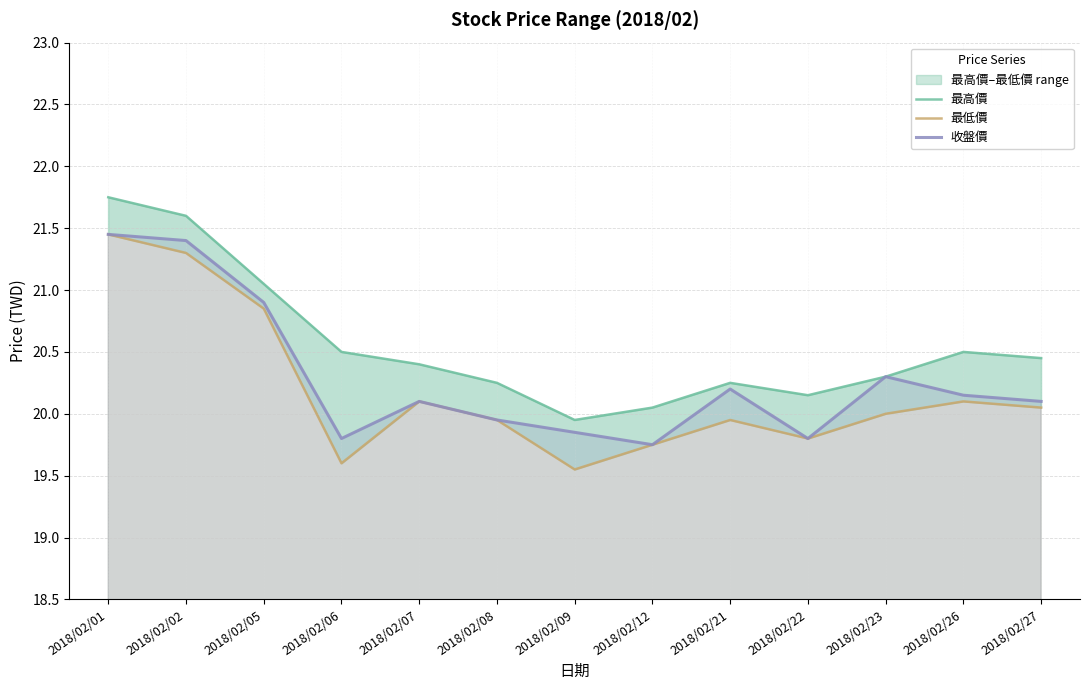

The value of 最低價 at 2018/02/07 is 4.7. True or false?

False